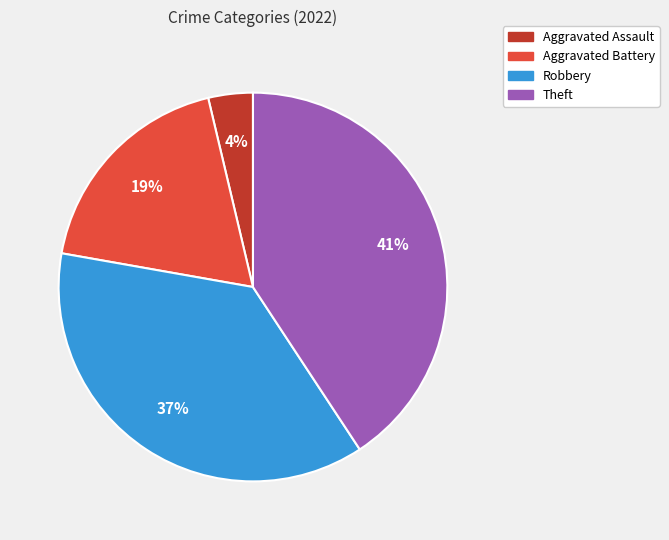

Does any single category account for the majority?

No